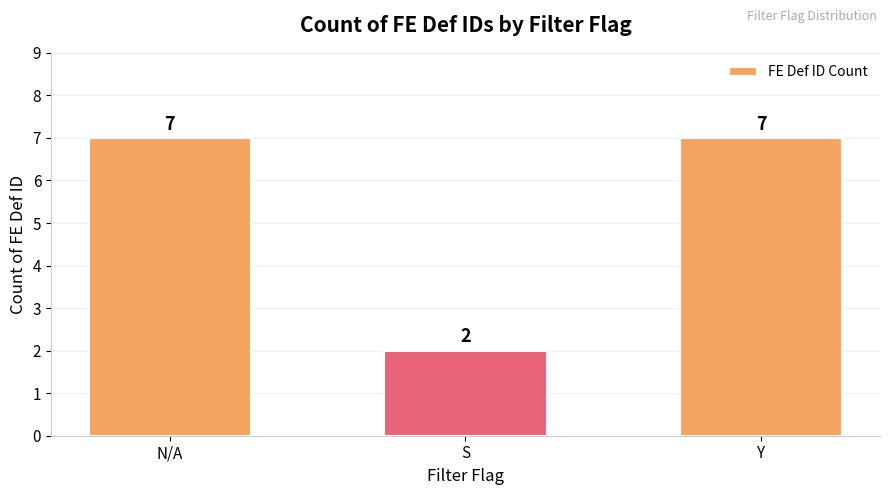

What is the sum of the values at N/A and S?

9